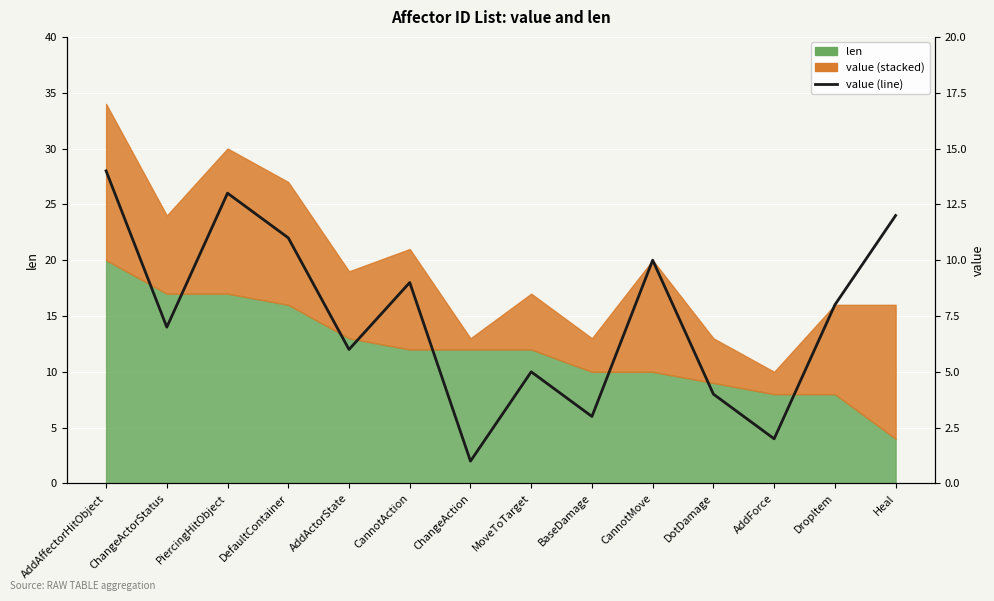

What is the label of the 4th point from the left?

DefaultContainer